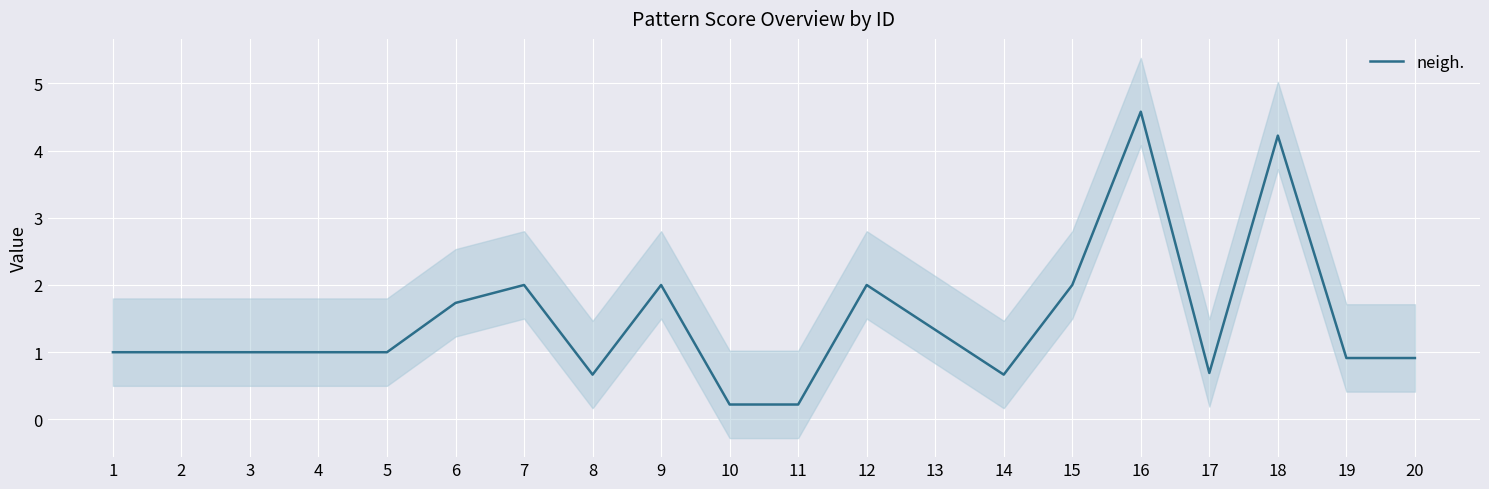

What is the average value?

1.5